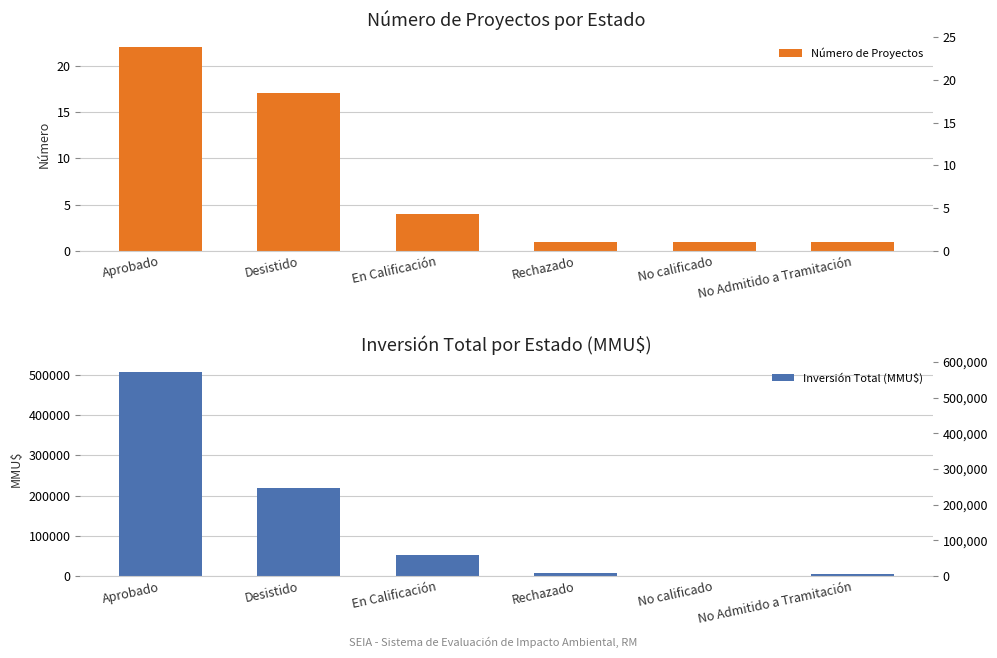

What is the total value across all series at No calificado?

201